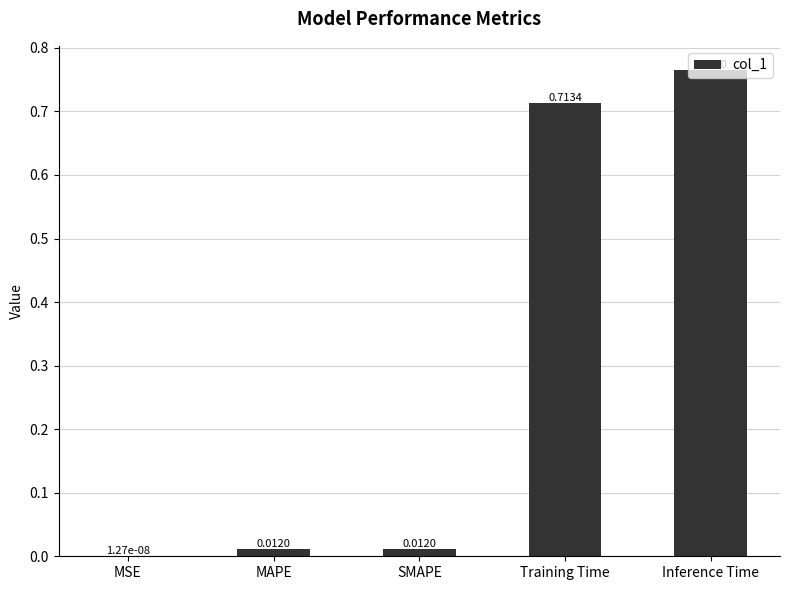

Are the bars horizontal?

No